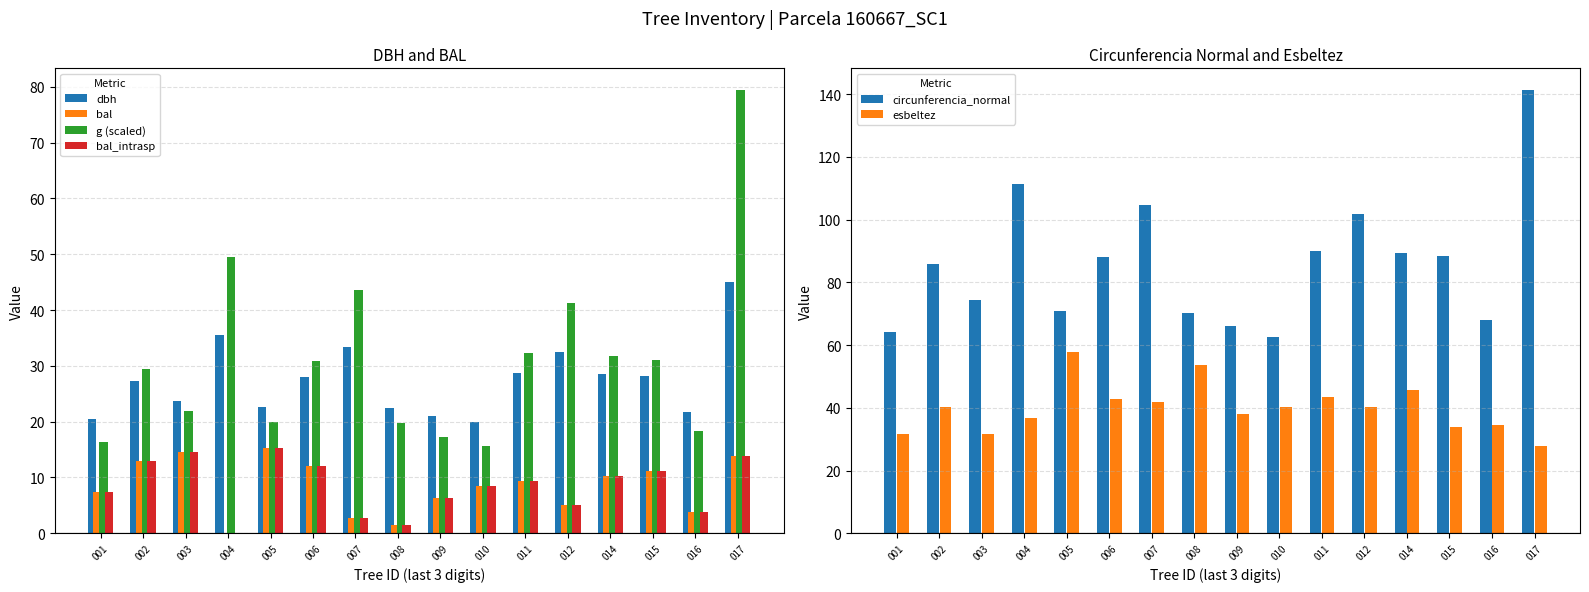

Between 001 and 017, which series saw the biggest shift?

circunferencia_normal